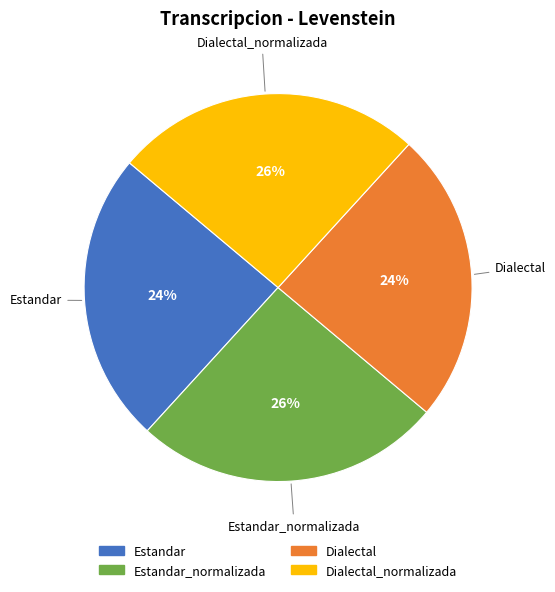

Is there any slice that represents more than half of the pie?

No